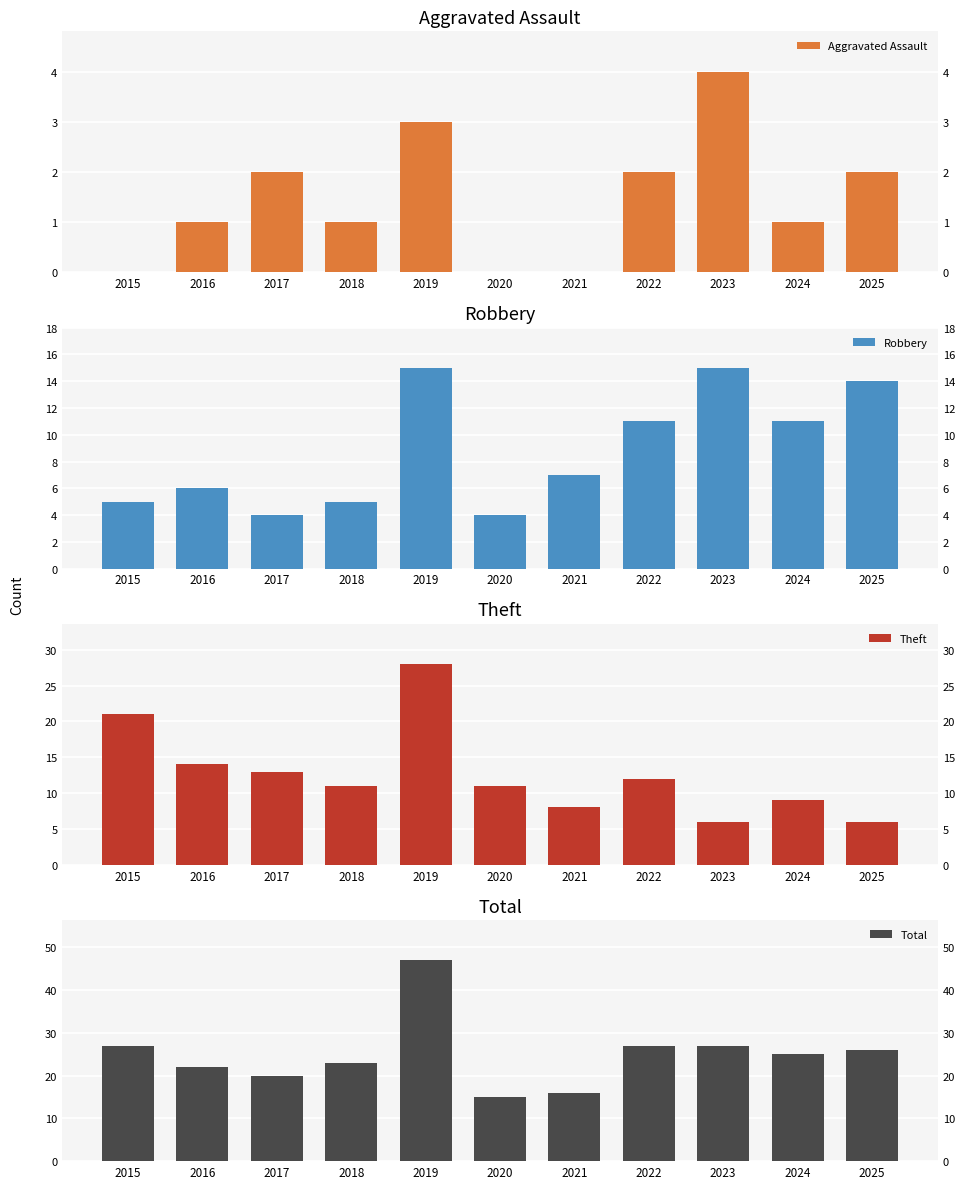

What is the sum of all Aggravated Assault values?

16